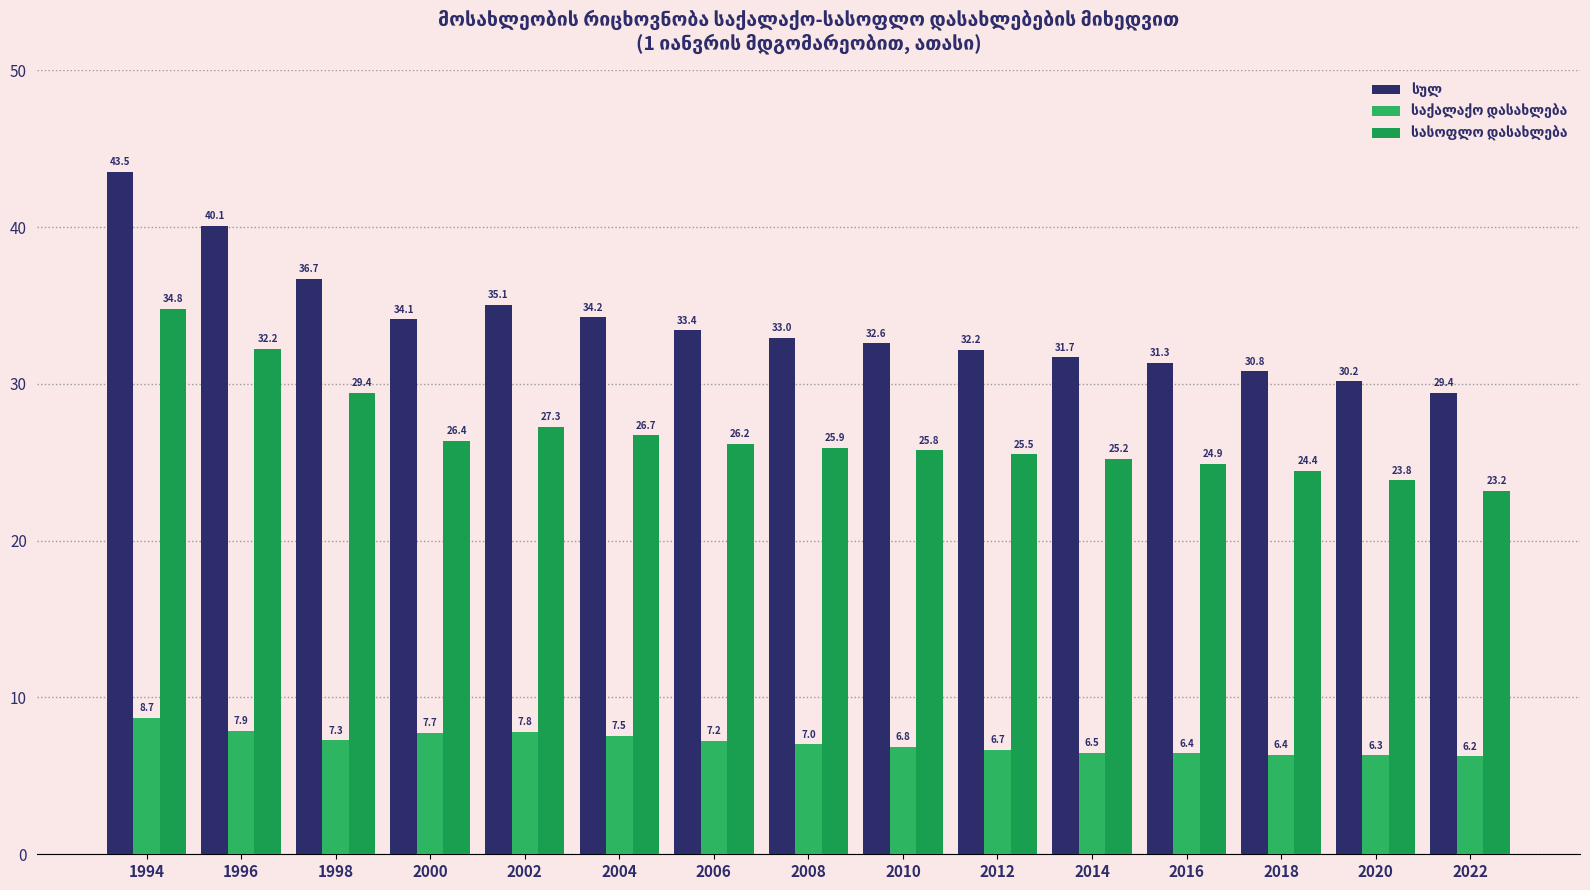

How many bars are there in each group?

3